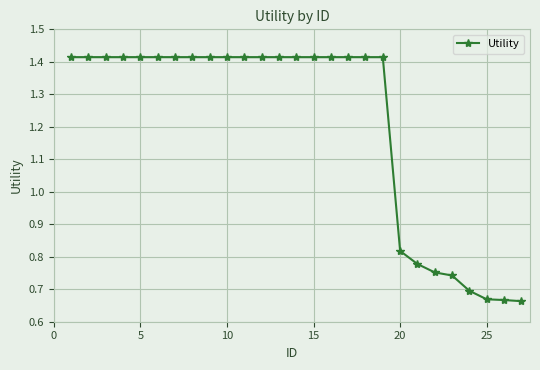

How many lines are shown in the chart?

1